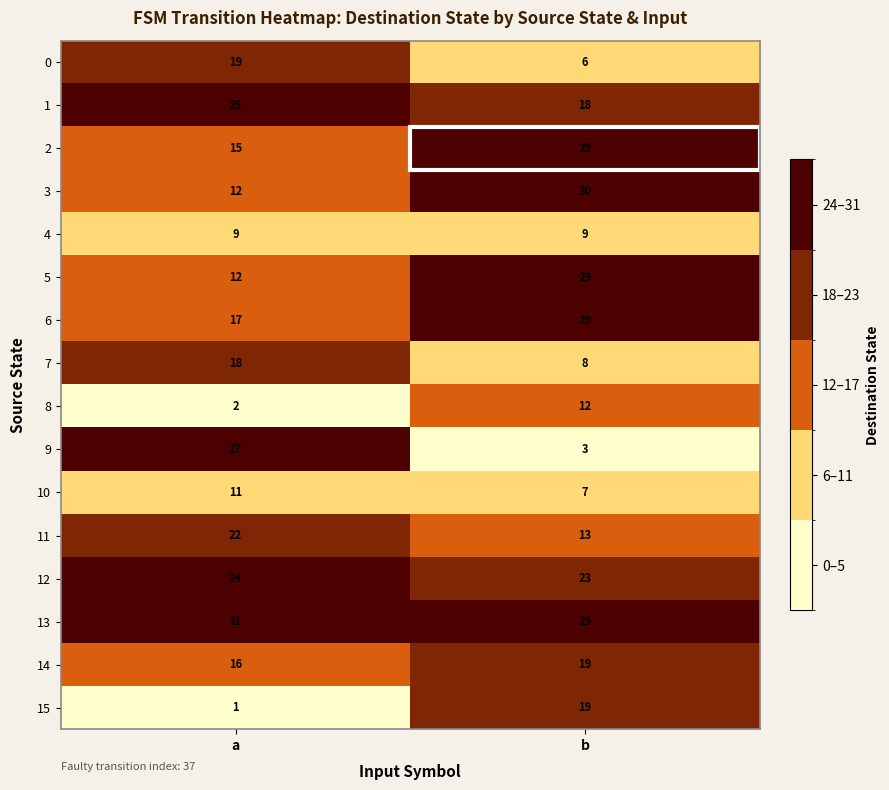

The 14 series shows 4 at b. True or false?

False